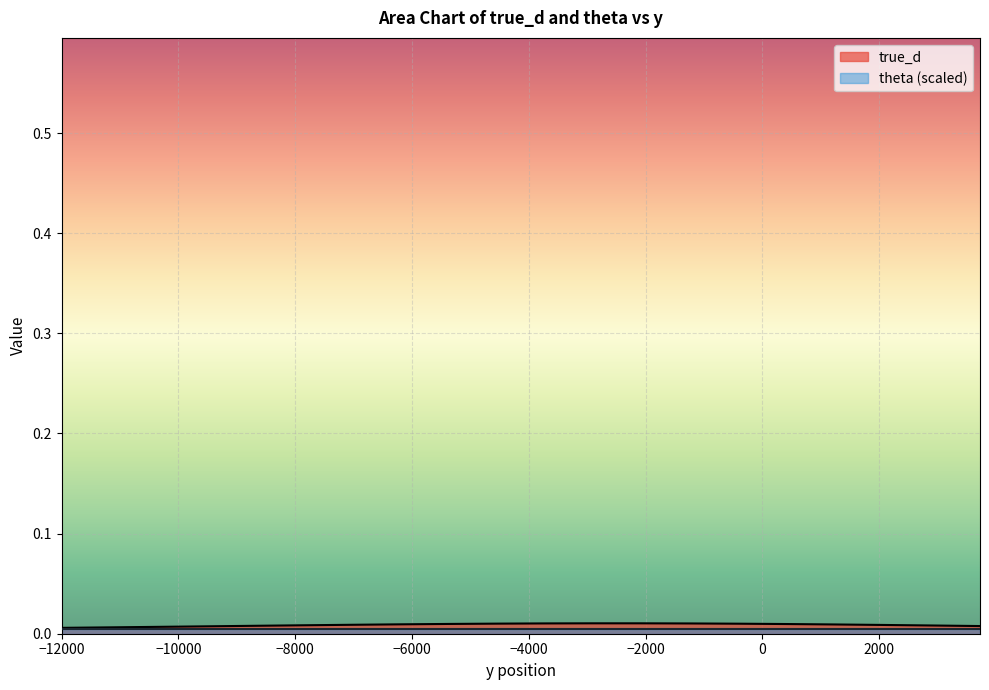

How many points are higher than both their immediate neighbors (excluding endpoints)?

1